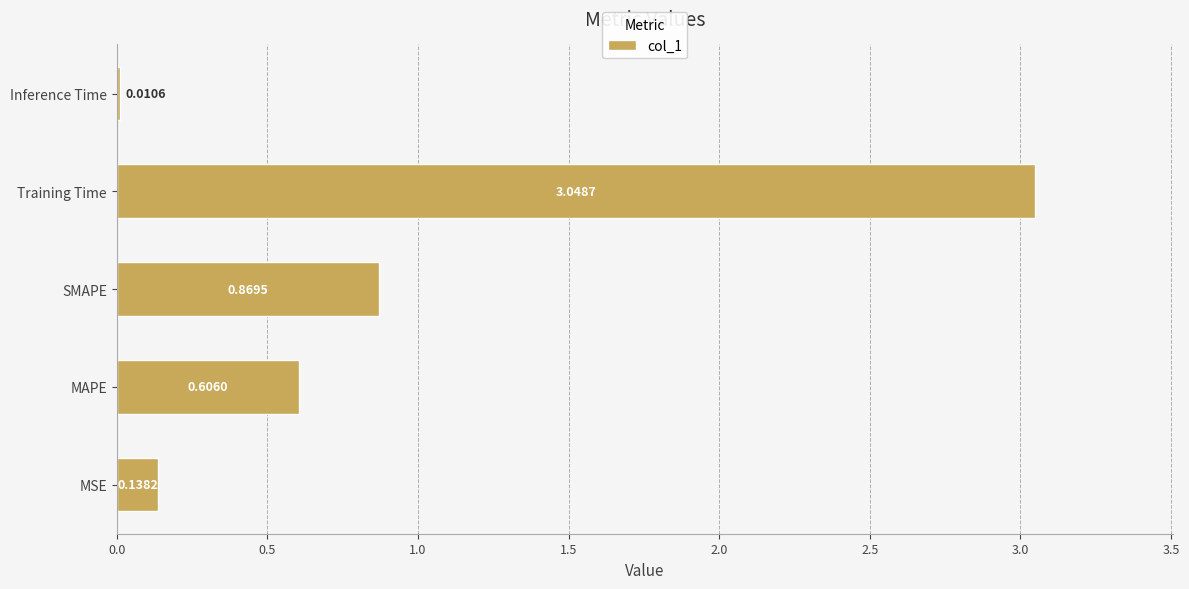

Rank the categories by value from highest to lowest.

Training Time, SMAPE, MAPE, MSE, Inference Time